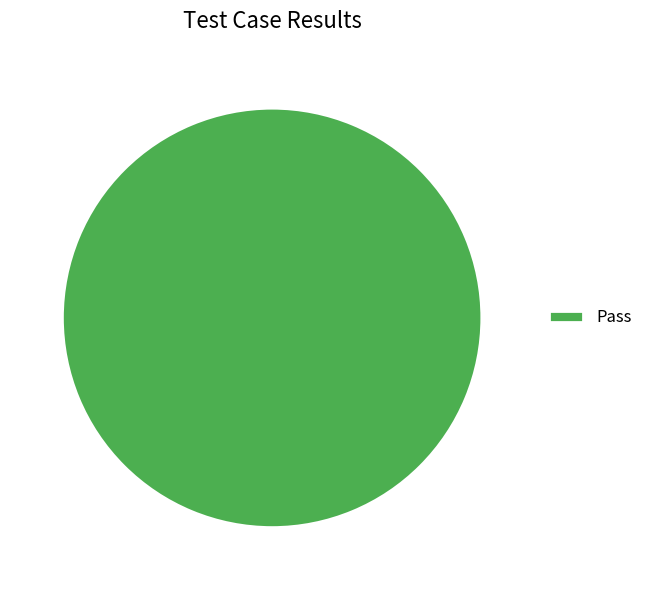

Is it true that Pass is 100% of the pie?

True